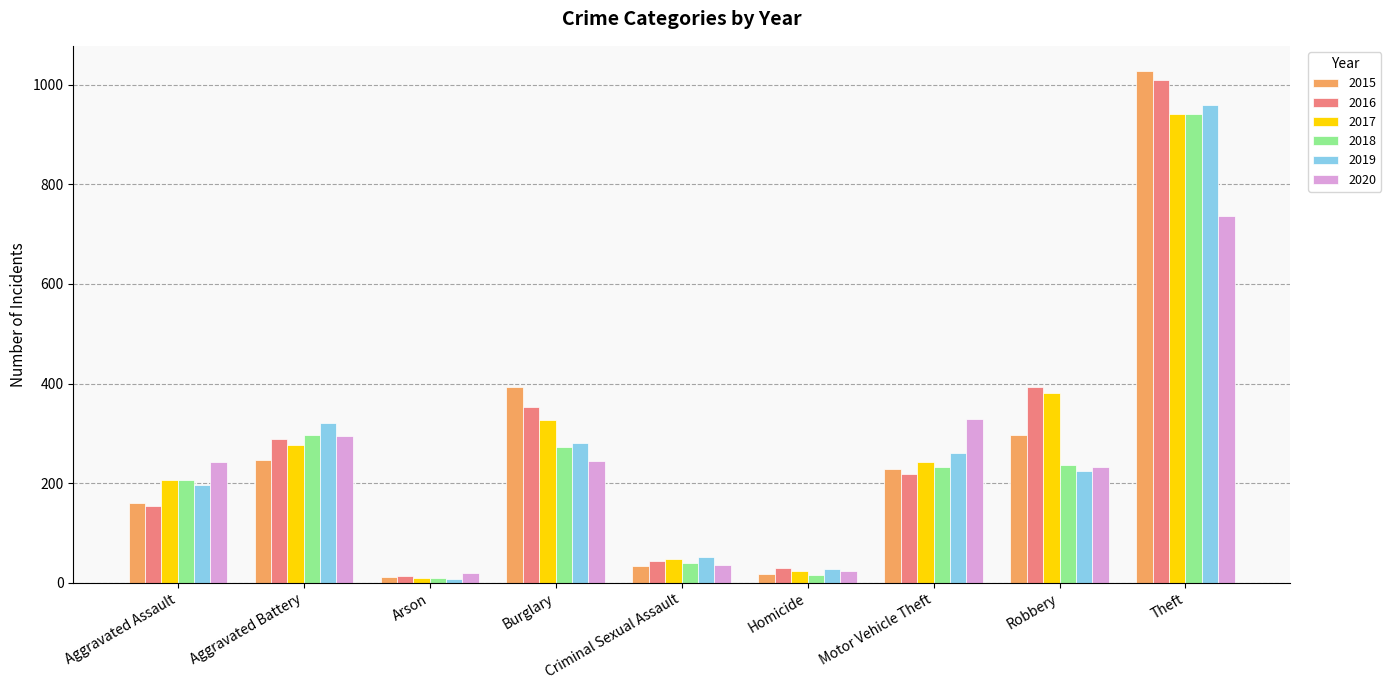

What is the difference between the 2019 values at Motor Vehicle Theft and Arson?

252